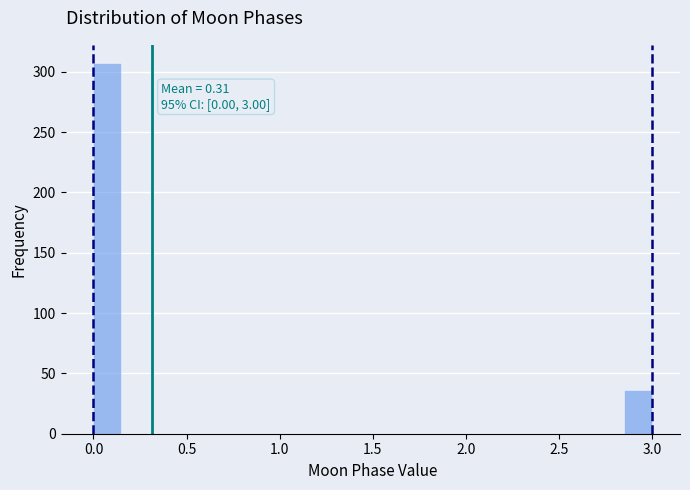

Around what value on the x-axis is the tallest bar? Give the approximate position of its centre, as read against the axis.

0.10